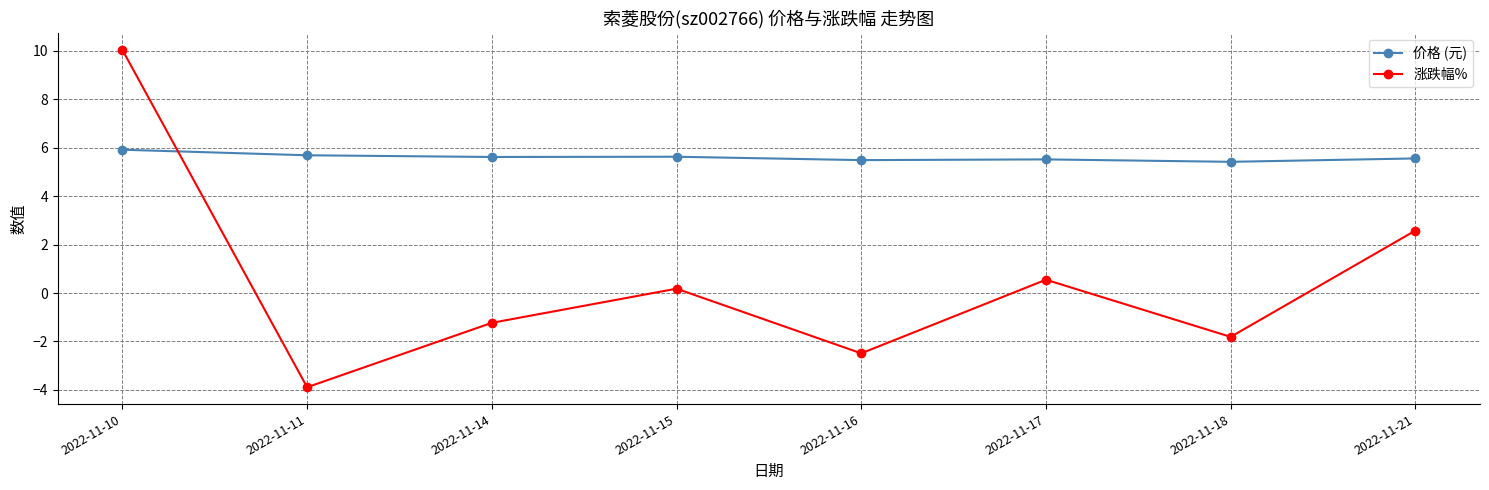

Rank the series by their average value, from lowest to highest.

涨跌幅%, 价格 (元)